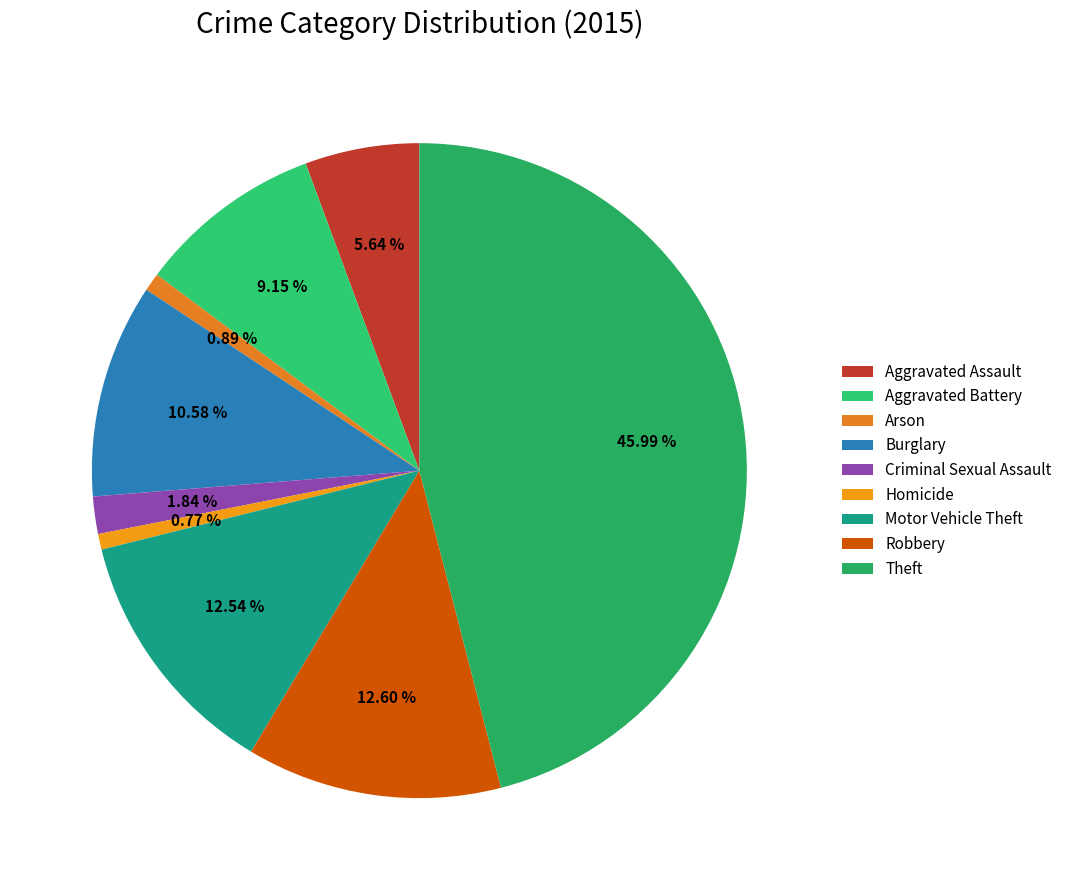

True or false: Theft accounts for 46% of the total.

True